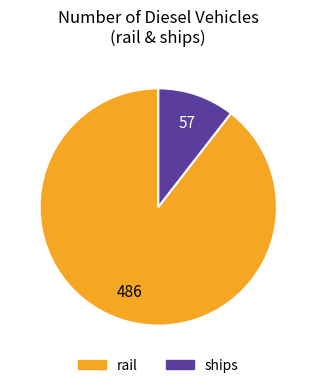

Which slice is the smallest?

ships